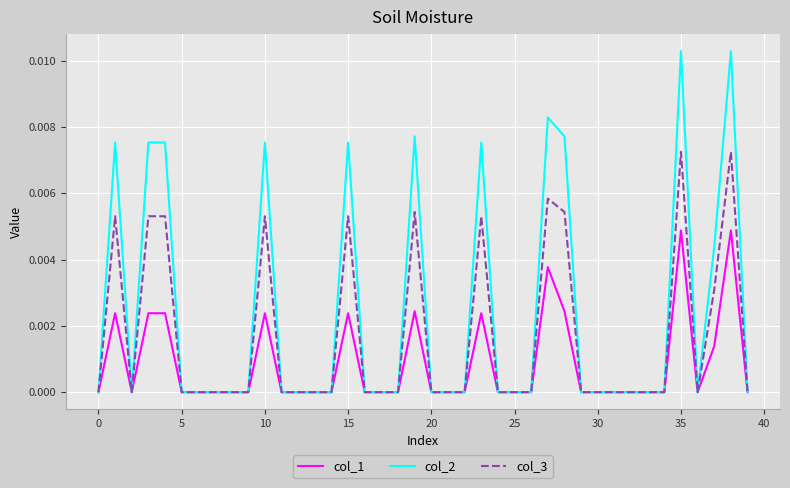

Is this an area chart (filled region under the line)?

No